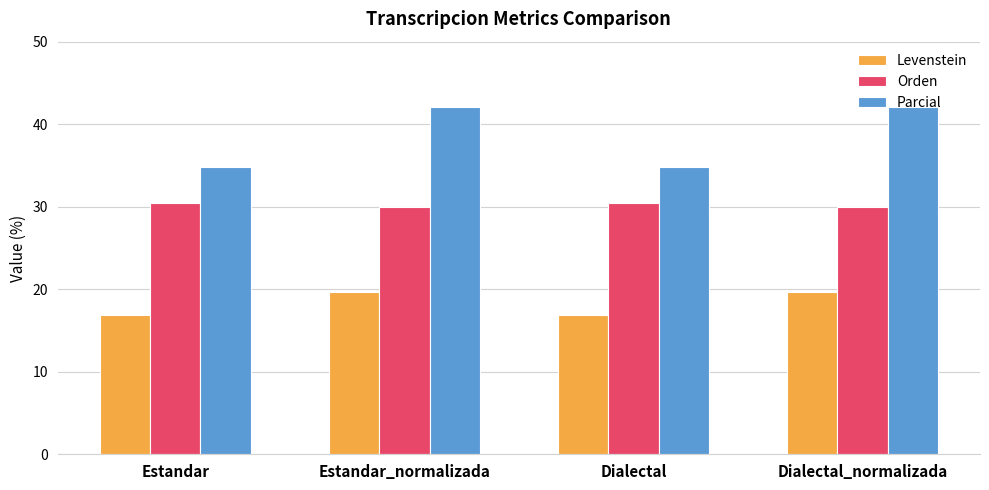

What is the total value across all series at Estandar_normalizada?

91.7